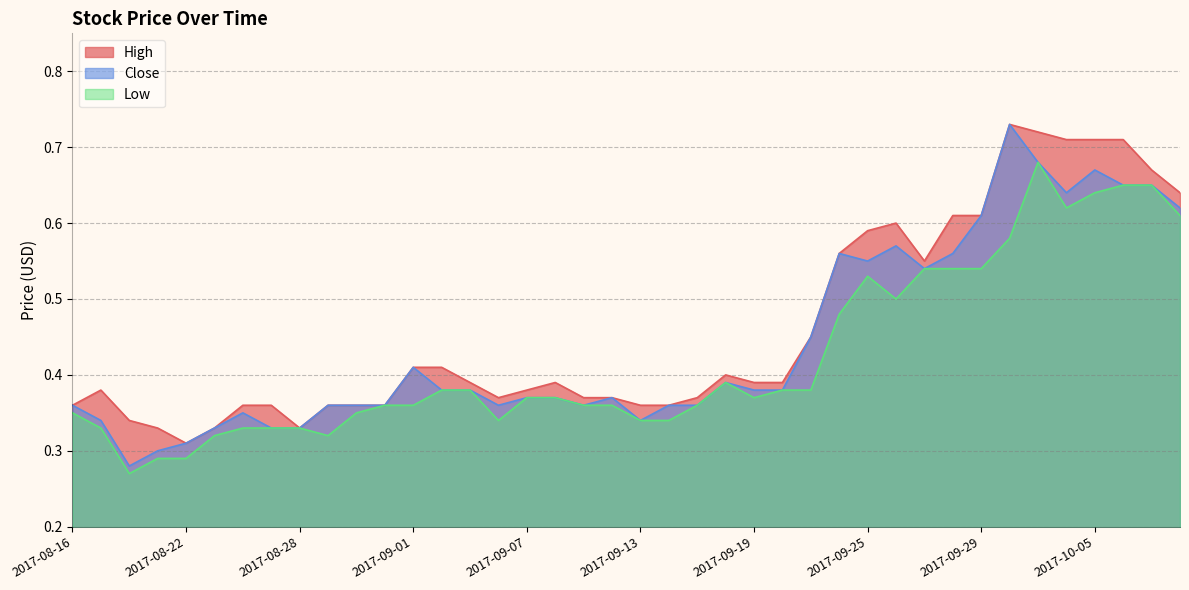

What is the difference between the maximum and minimum values in the High series?

0.4